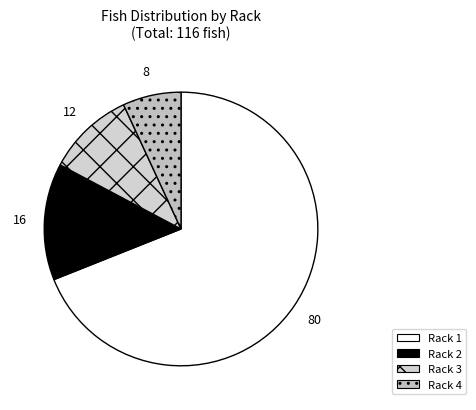

Rank the categories by value from highest to lowest.

Rack 1, Rack 2, Rack 3, Rack 4